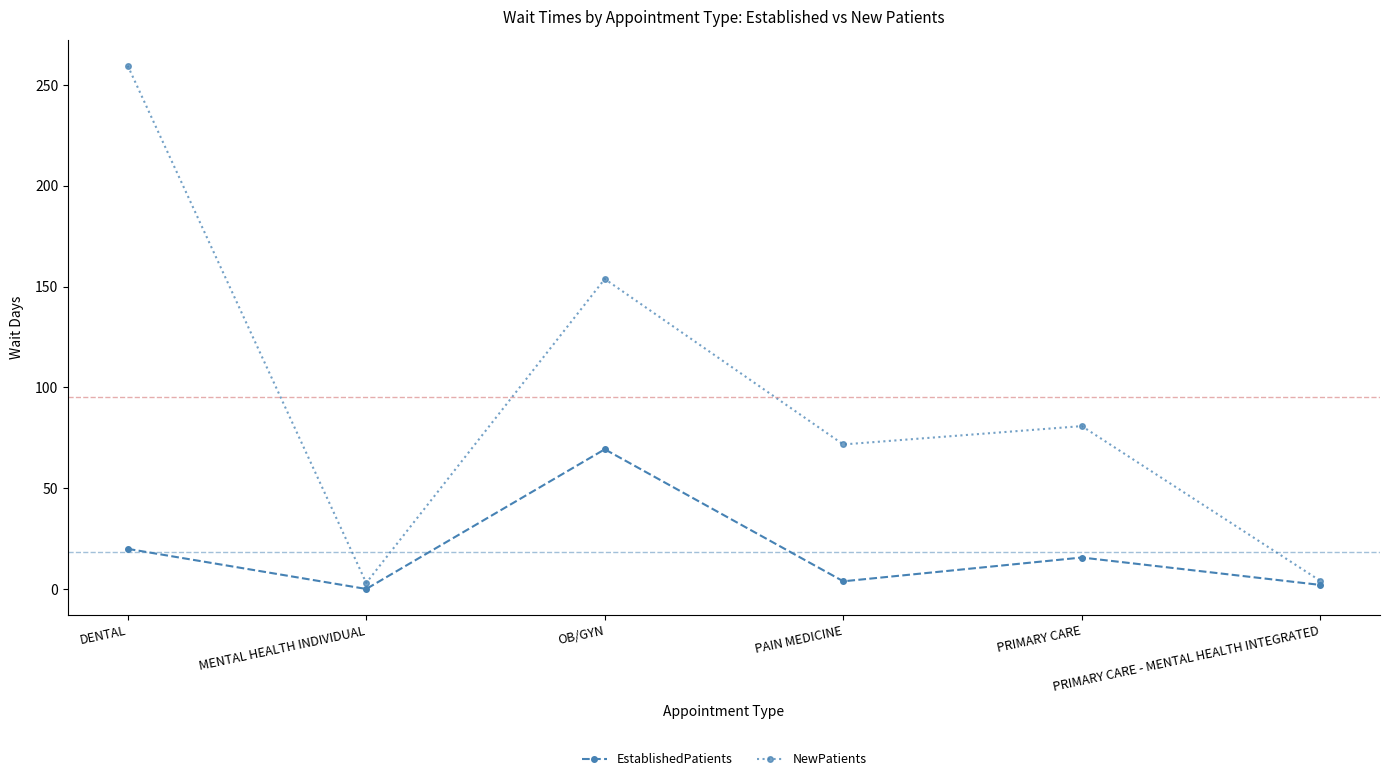

What is the difference between the maximum and minimum values in the EstablishedPatients series?

69.3